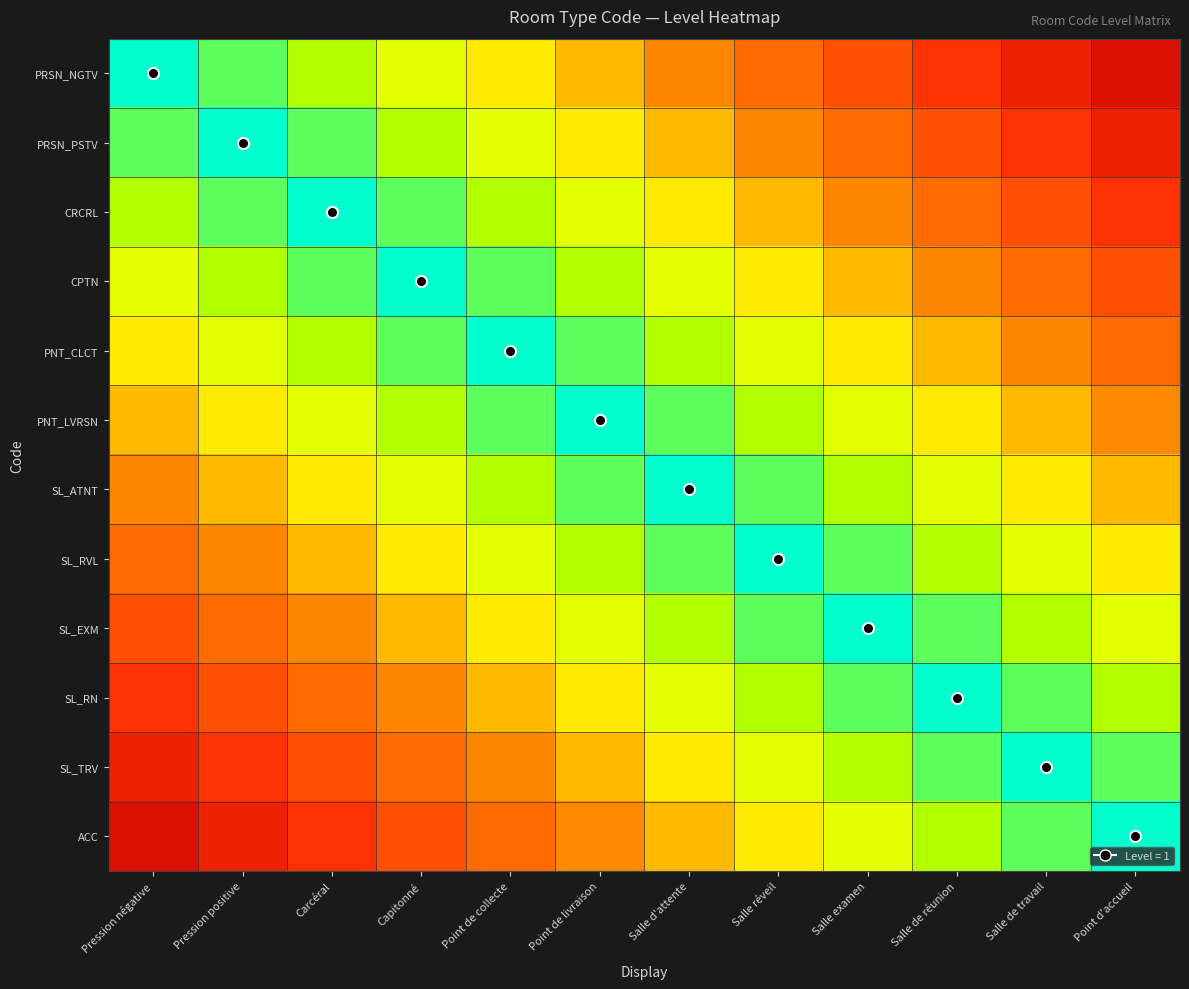

Which series has the largest range (max minus min)?

PRSN_NGTV